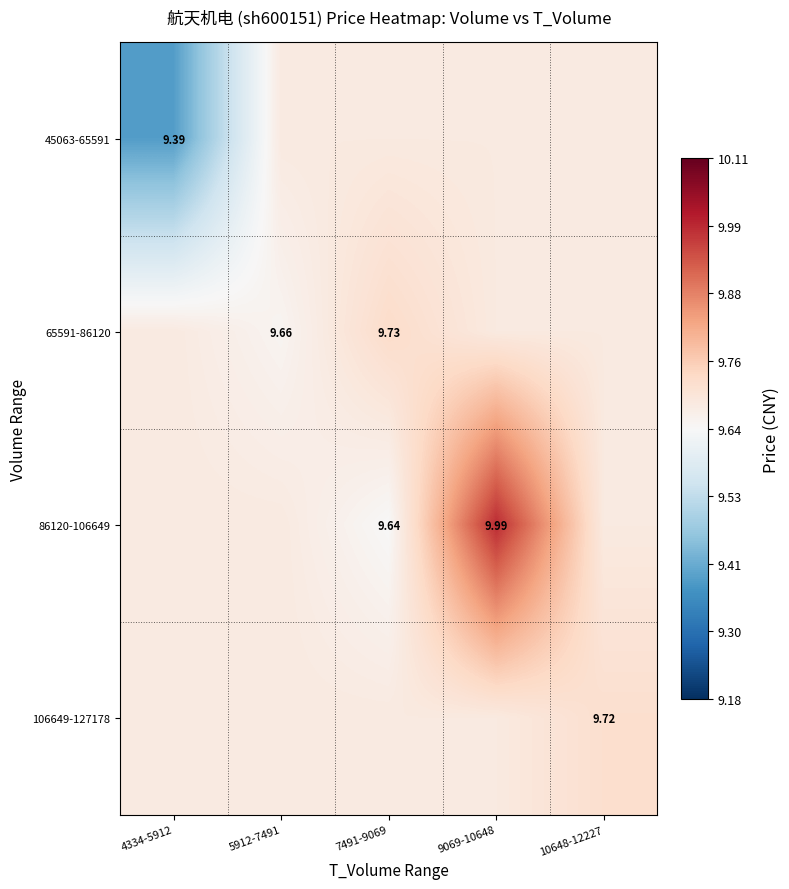

Count the number of data series in this chart.

4